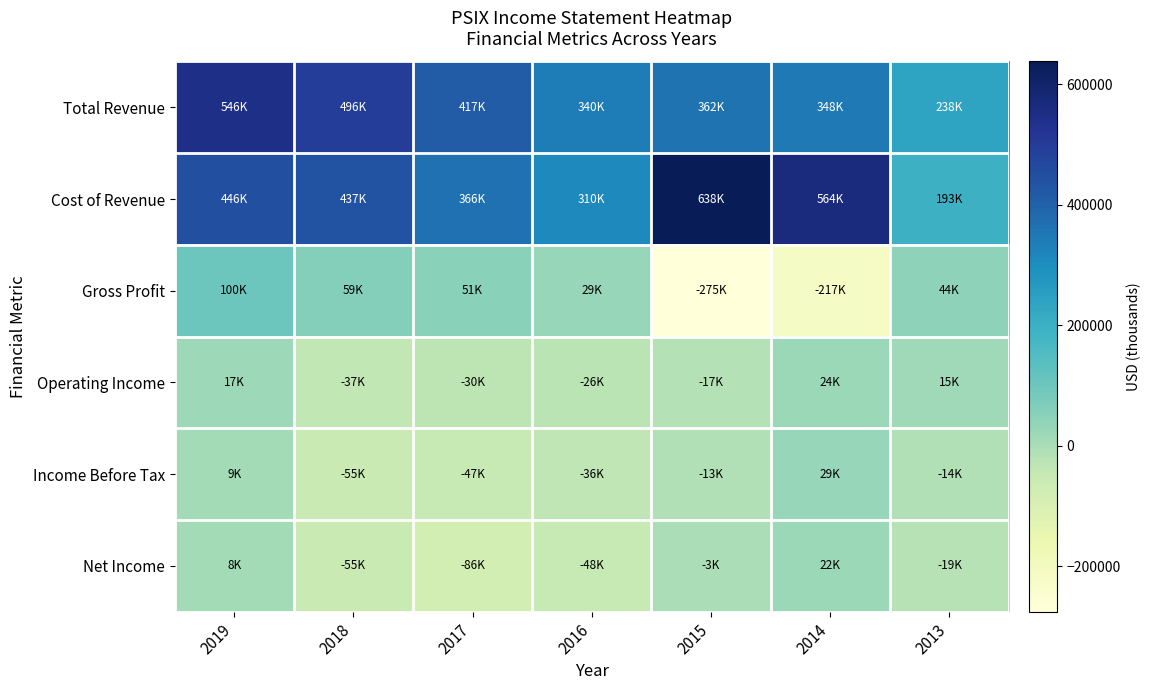

At how many categories does at least one series exceed 545012?

3